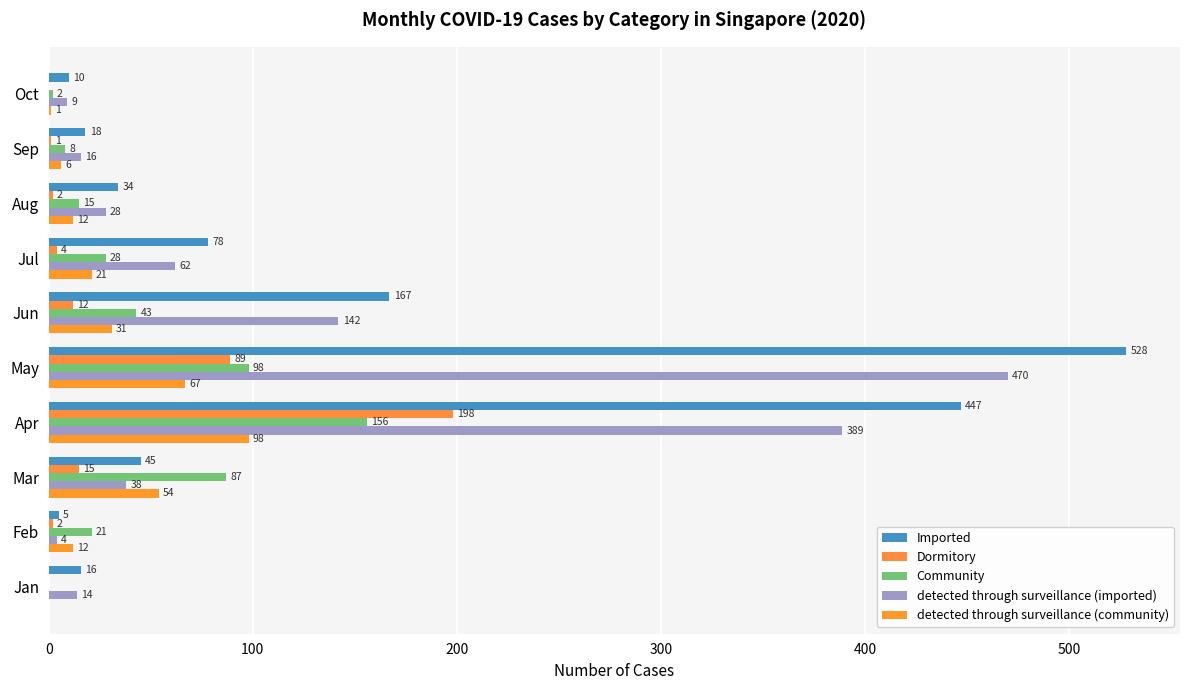

At how many categories does at least one series exceed 388?

2